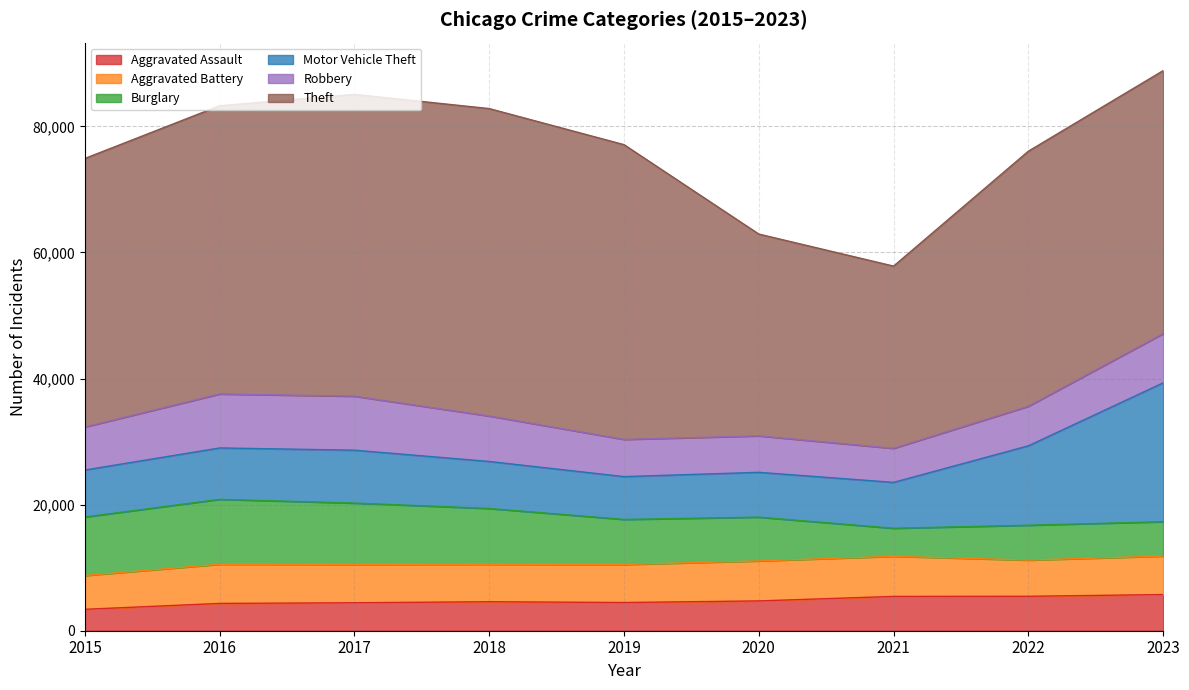

Which series has the widest spread of values?

Theft